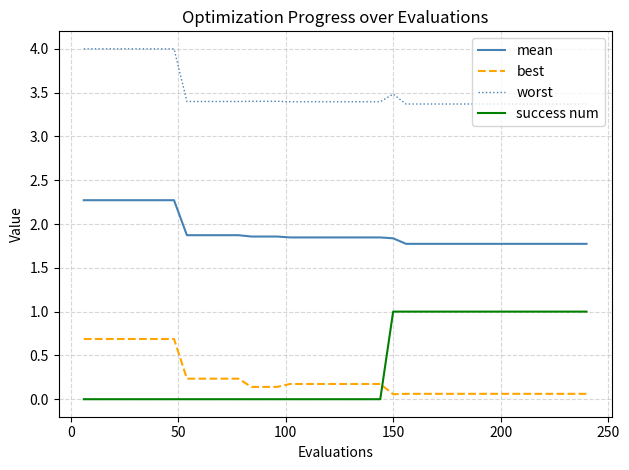

Which series has the largest total across all categories?

worst